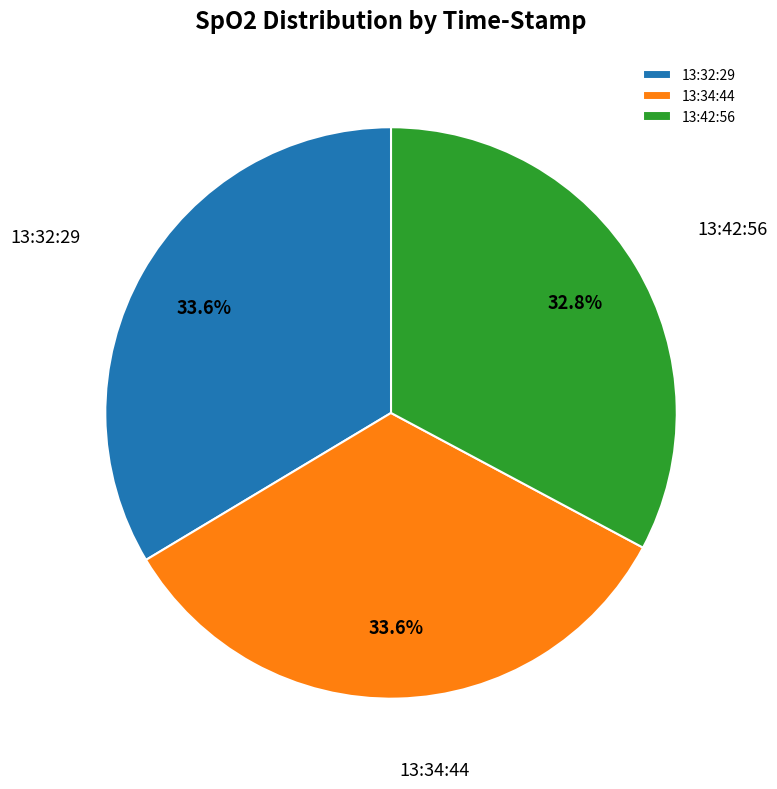

Do 13:34:44 and 13:32:29 together represent more than half of the pie?

Yes